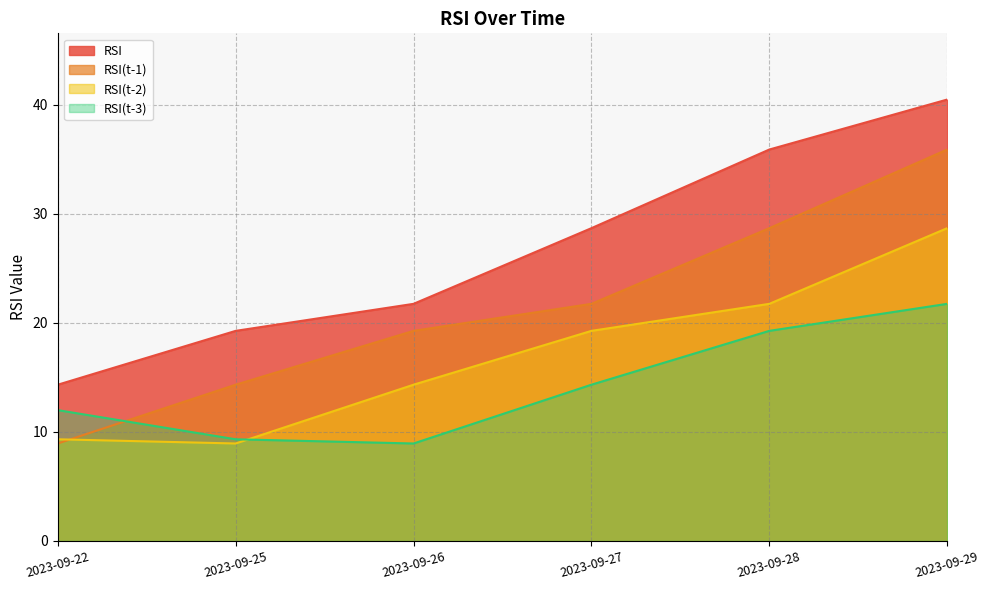

What is the value of the RSI(t-2) point at the 1st from the left?

9.3